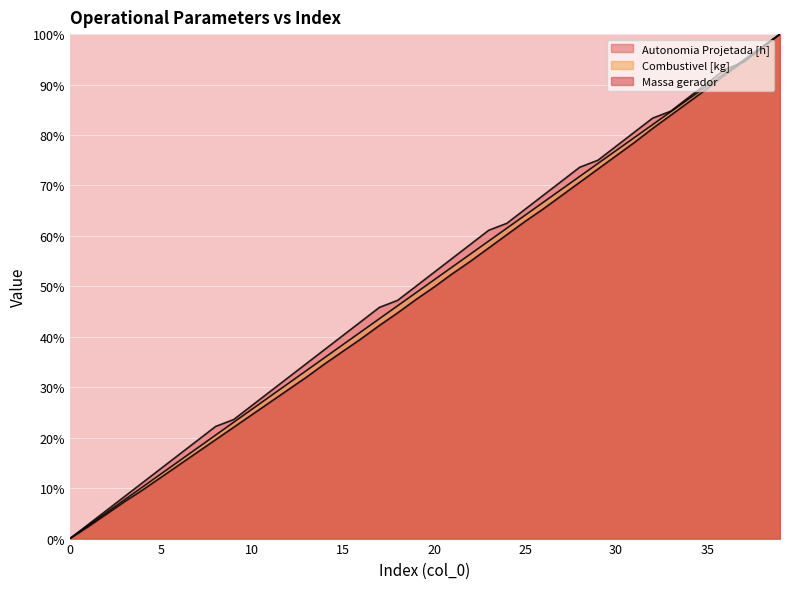

What is the average value of the Combustivel [kg] series?

50.0